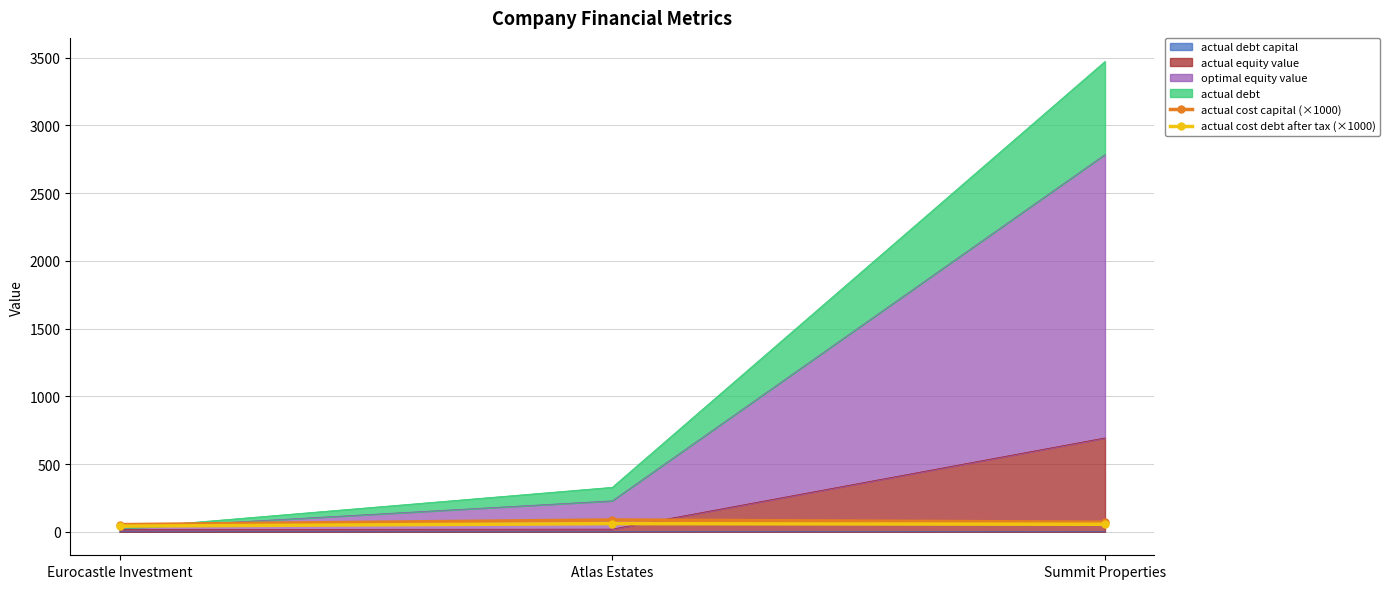

True or false: actual cost debt after tax (×1000) has a value of 23.9 at Summit Properties.

False